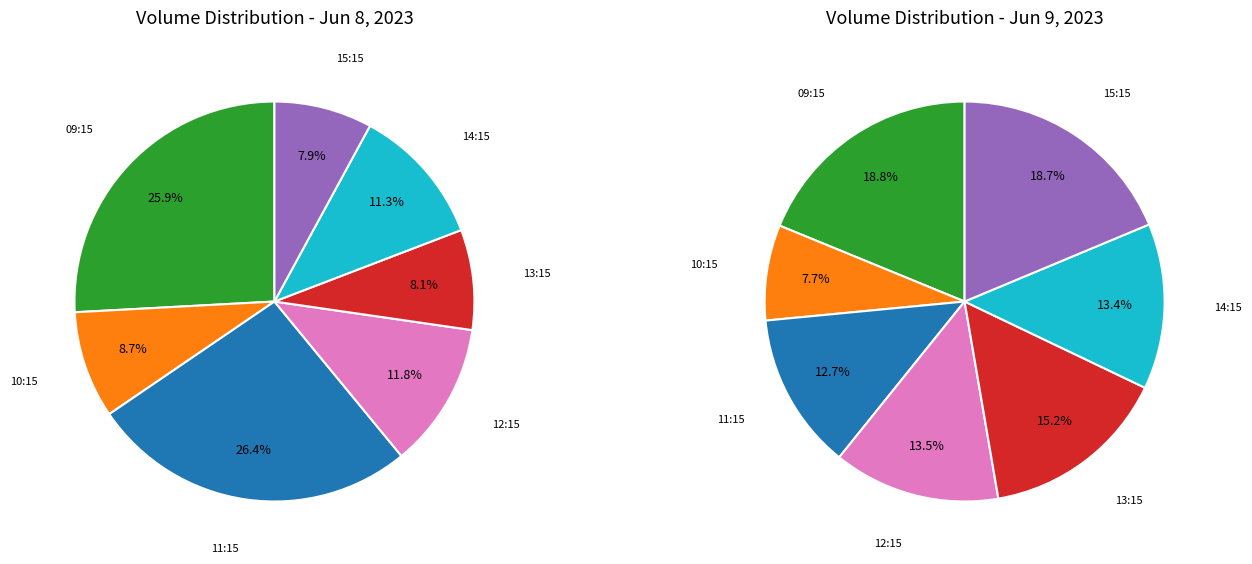

The 0 slice represents 26% of the pie. True or false?

True